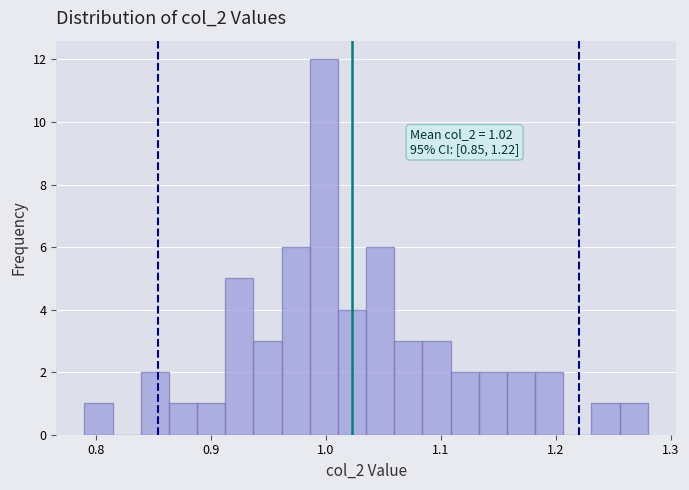

Read against the x-axis, roughly where is the centre of the tallest bar?

1.00